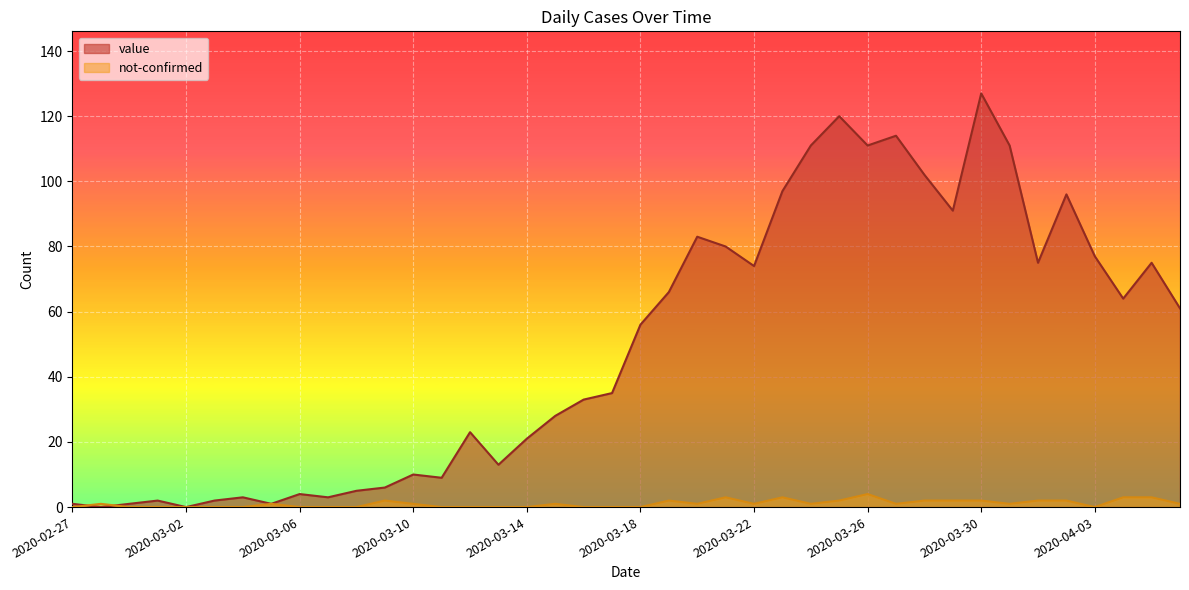

Is it true that value equals 20 at 2020-04-01?

False